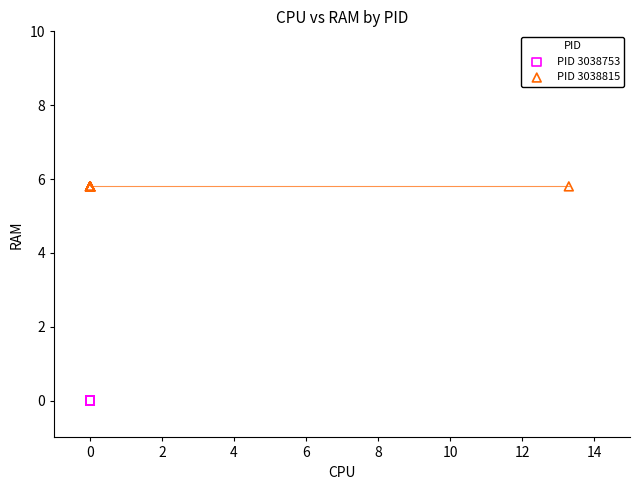

Which series contains the highest Y value?

PID 3038815